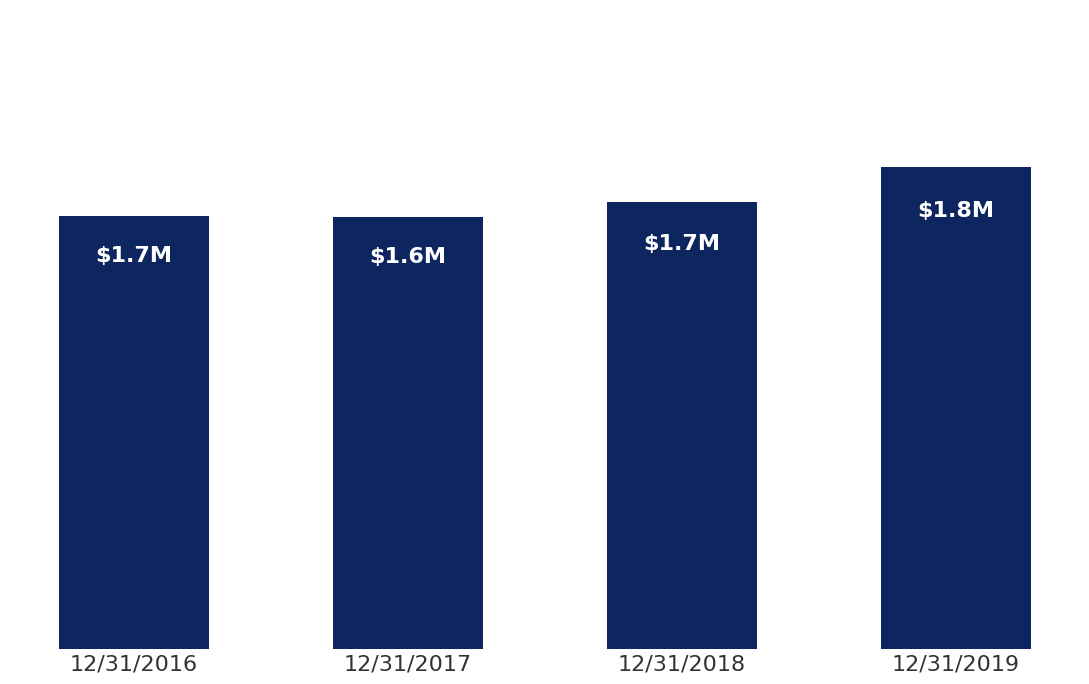

Does the chart contain any negative values?

No